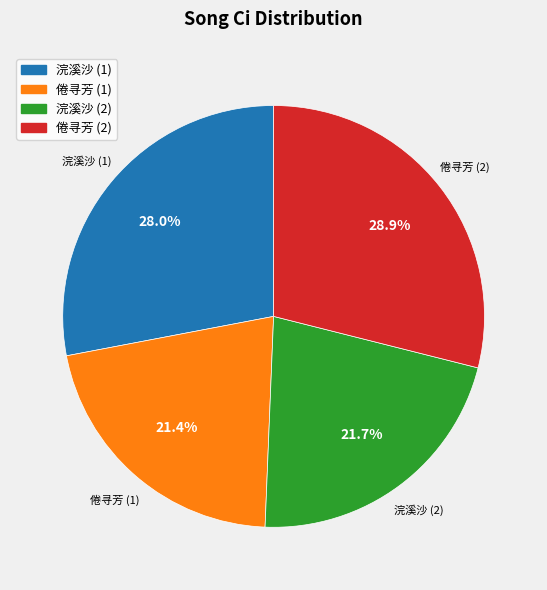

Does 浣溪沙 (2) represent more than half of the total?

No